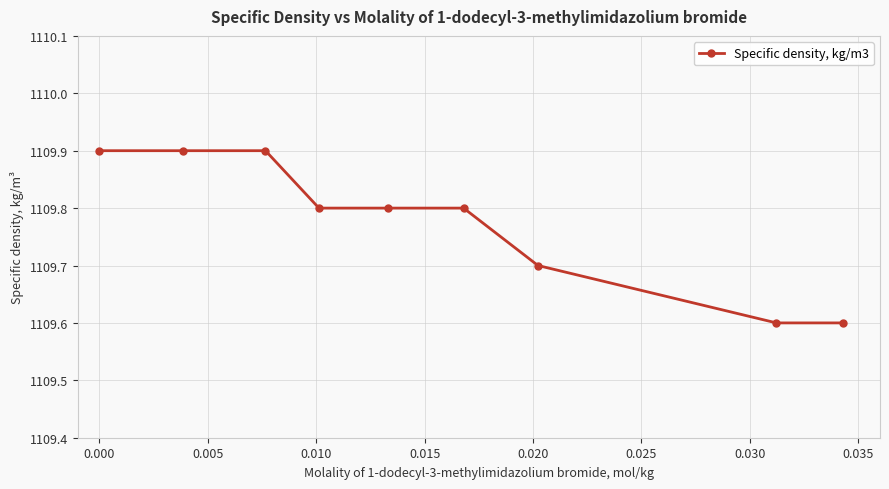

Reading left to right, transcribe all the data shown in this chart.

1109.9	1109.9	1109.9	1109.8	1109.8	1109.8	1109.7	1109.6	1109.6